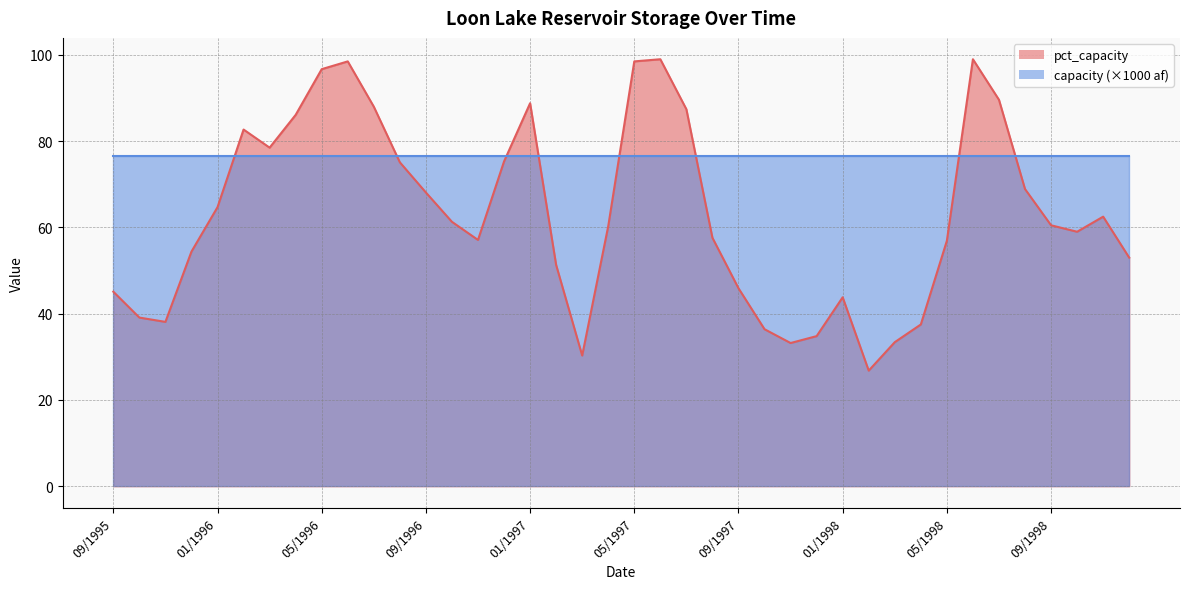

What is the label of the 1st point from the left?

09/1995